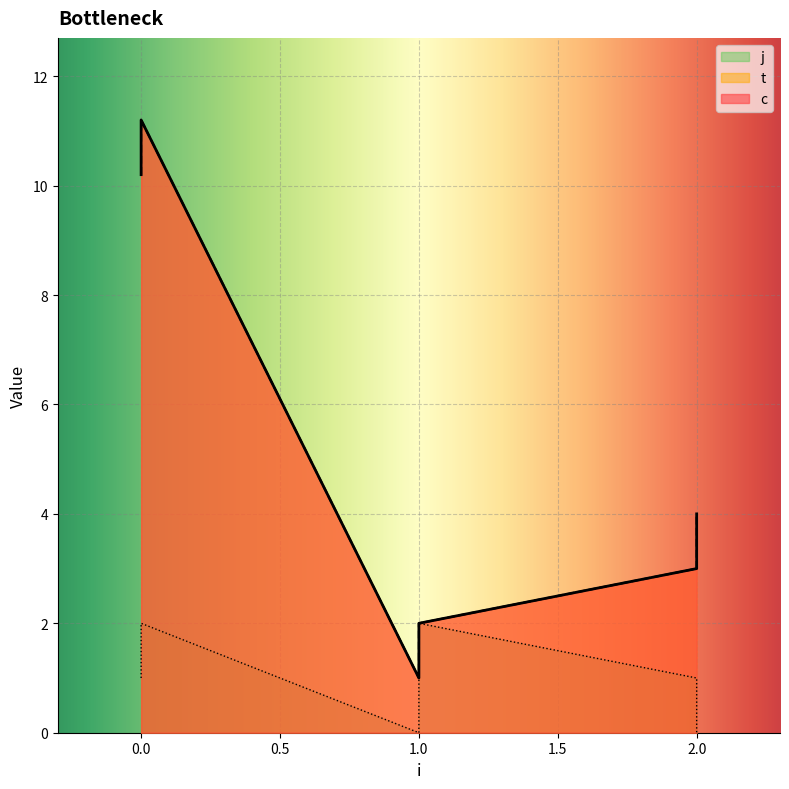

True or false: t and j cross at least once.

False